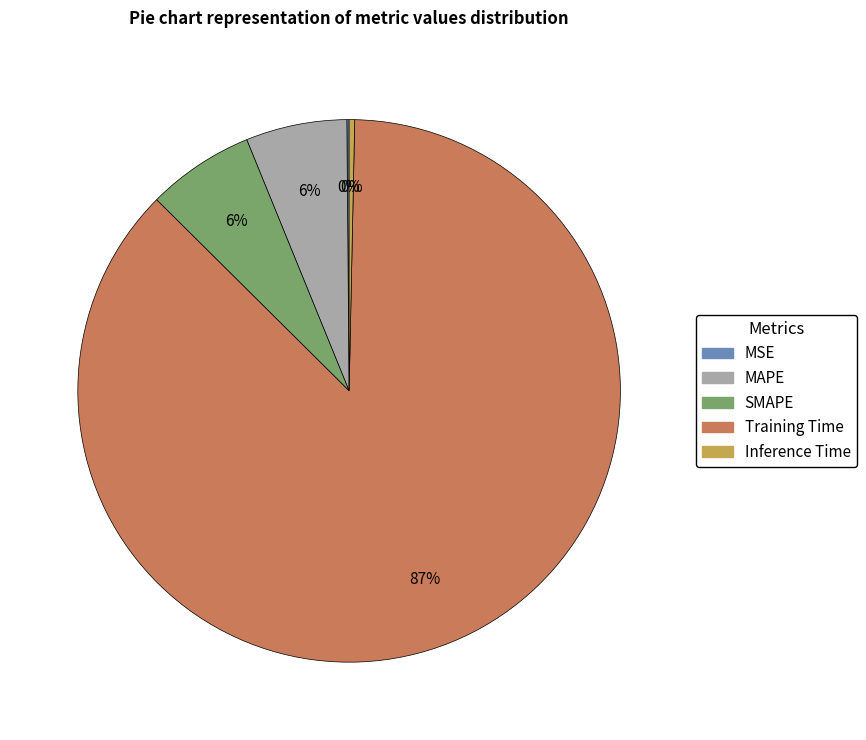

True or false: MAPE accounts for 6% of the total.

True